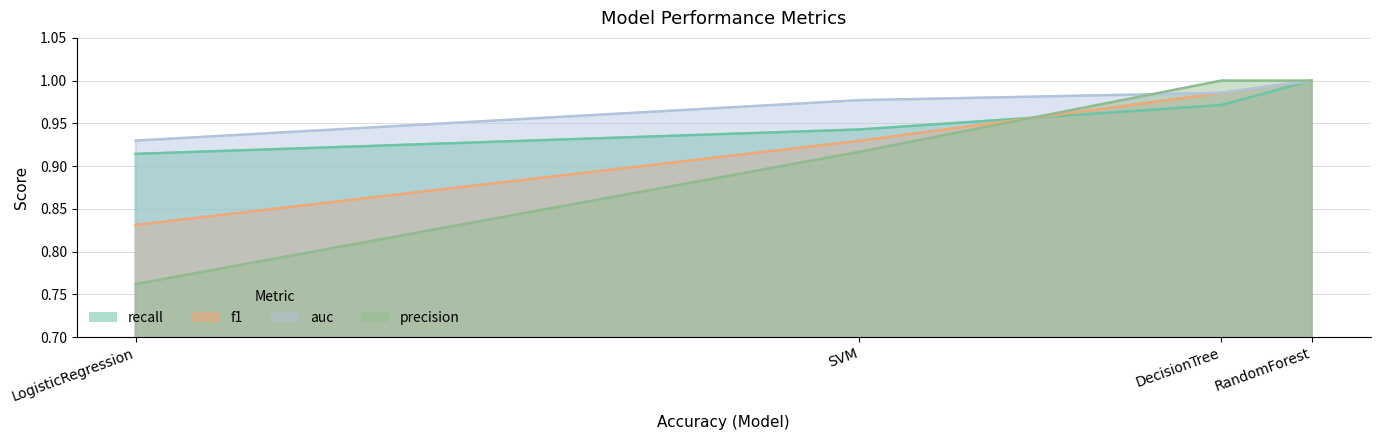

How many times do f1 and precision cross each other?

1